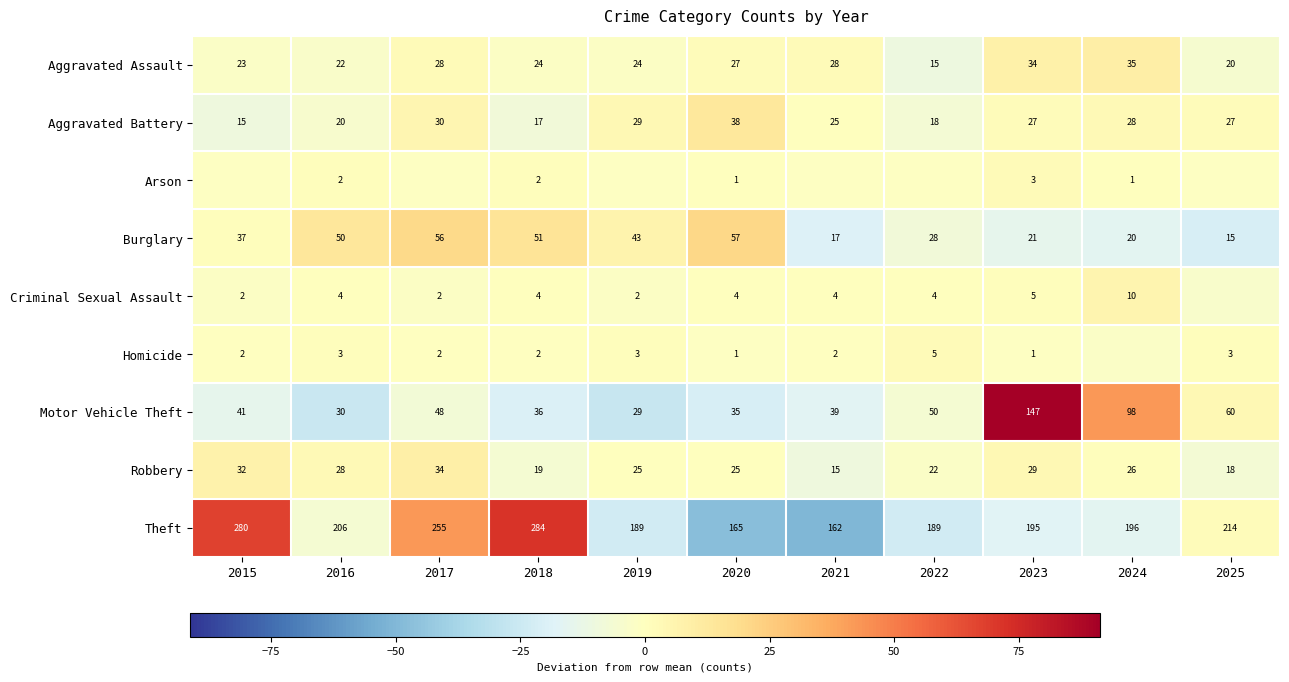

The Motor Vehicle Theft series shows -4.3 at 2018. True or false?

False